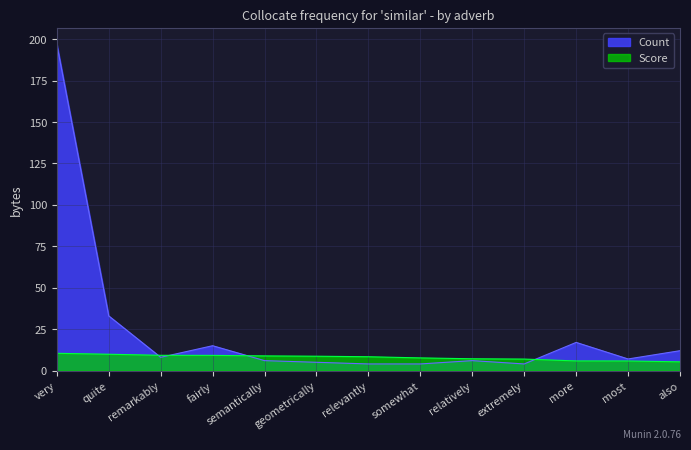

Which series has the widest spread of values?

Count